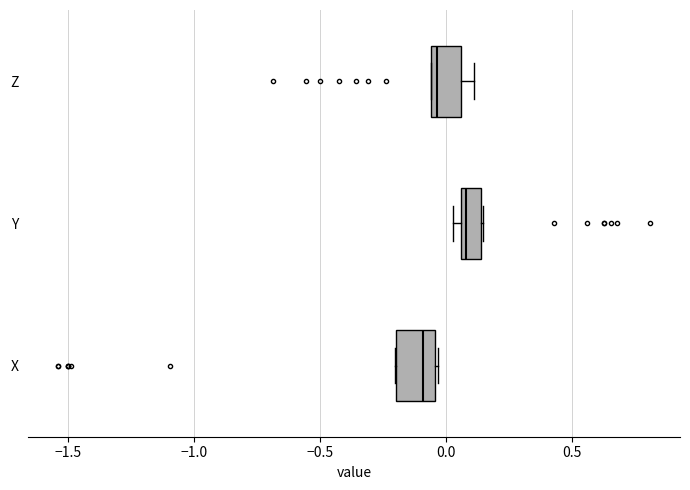

Reading bottom to top, read every box against the x-axis: the position of its median line, the range the box covers, and the ends of its whiskers. The values are not printed on the chart, so give them approximately, as read against the axis.

X: median -0.10, box -0.20 to -0.05, whiskers -0.20 to -0.05
Y: median 0.10, box 0.05 to 0.15, whiskers 0.05 (just left of the box's left edge) to 0.15
Z: median -0.05 (just right of the box's left edge), box -0.05 to 0.05, whiskers -0.05 to 0.10